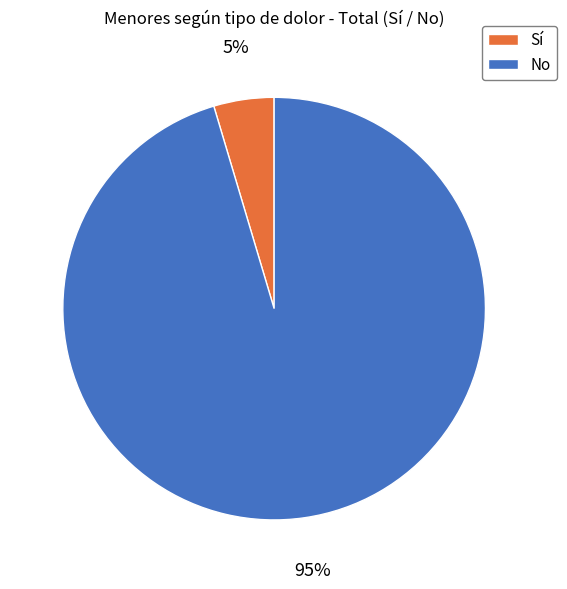

Rank the categories by value from lowest to highest.

Sí, No